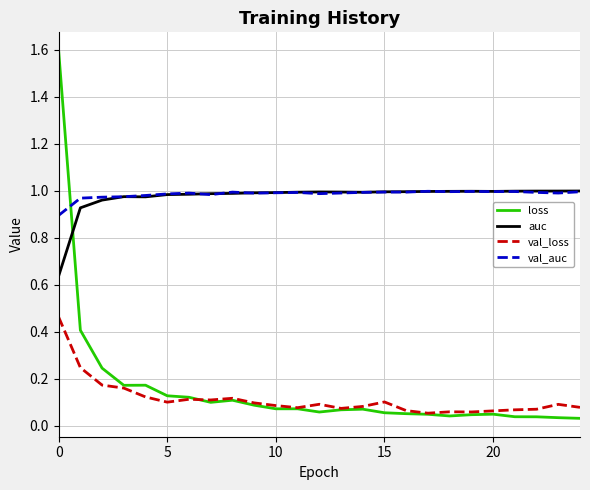

After their last crossing, which series has the higher values: loss or val_auc?

val_auc